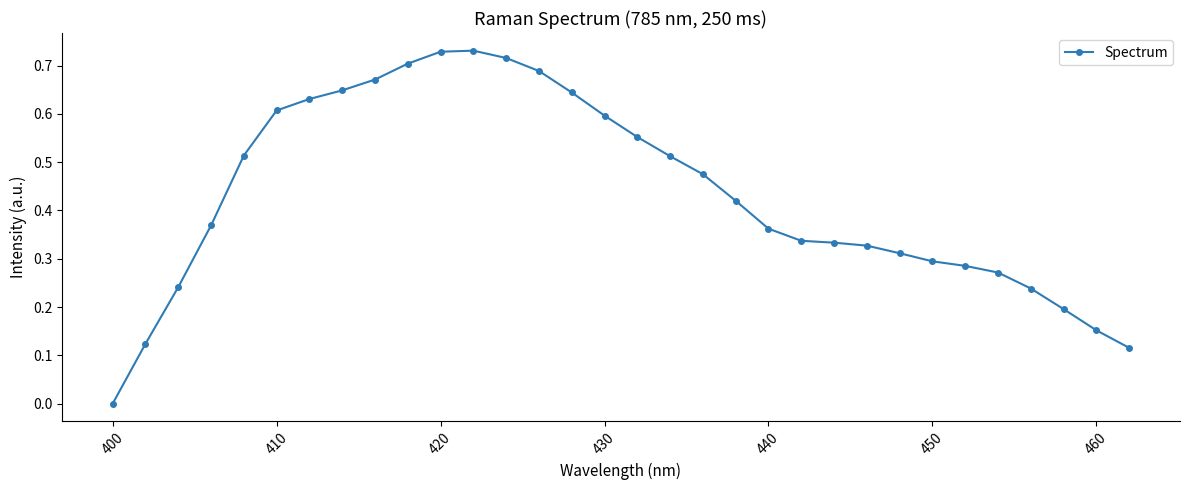

Count the number of values greater than 0.

31